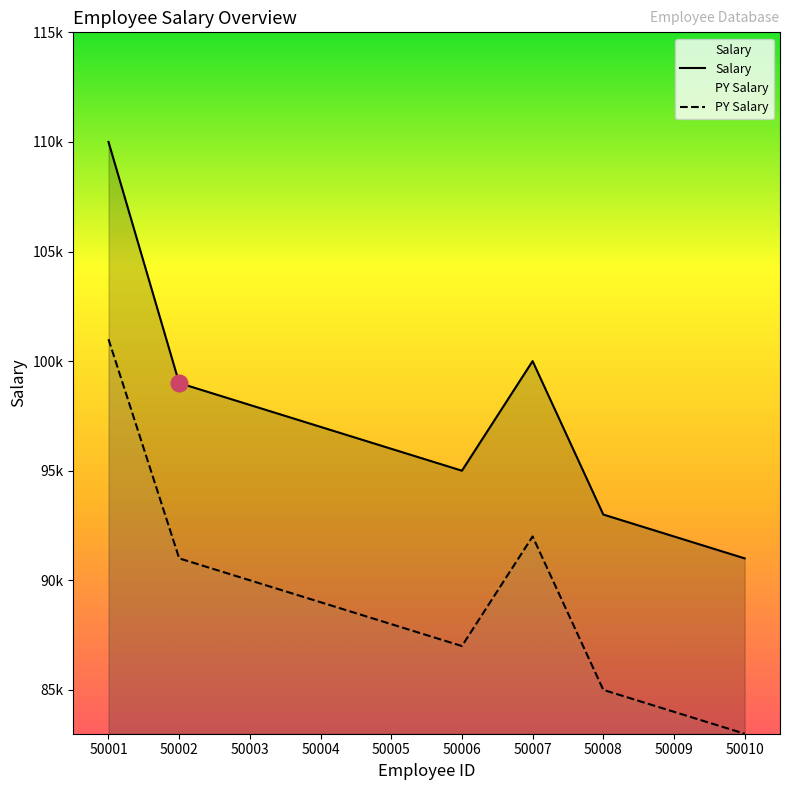

Reading left to right, list all the values displayed in this chart.

Salary: 110000	99000	98000	97000	96000	95000	100000	93000	92000	91000
PY Salary: 101000	91000	90000	89000	88000	87000	92000	85000	84000	83000